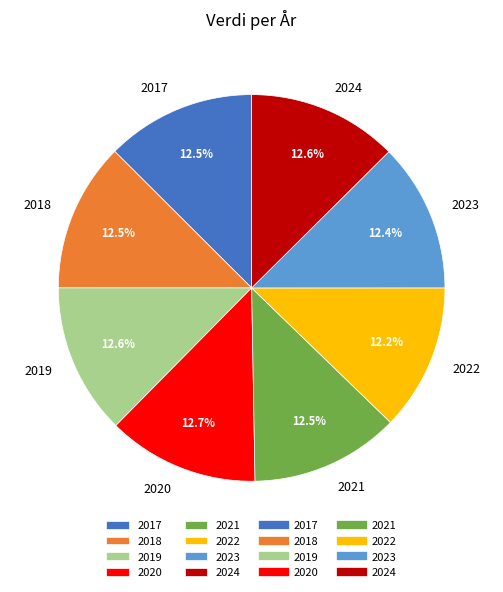

Does any single category account for the majority?

No